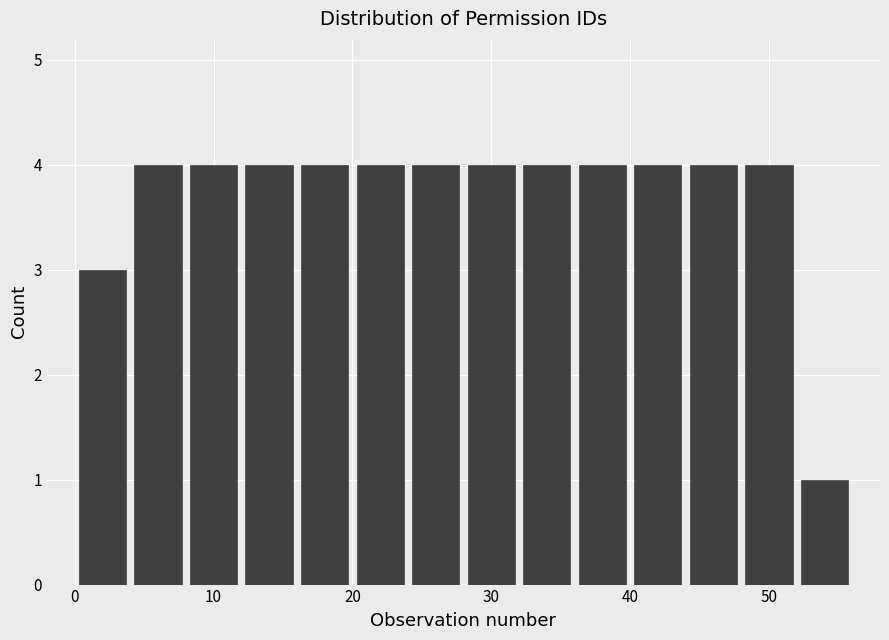

Reading left to right, list every bar in this chart as the range it spans on the x-axis followed by its height. The values are not printed on the chart, so give them approximately, as read against the axis.

0 to 4: 3
4 to 8: 4
8 to 12: 4
12 to 16: 4
16 to 20: 4
20 to 24: 4
24 to 28: 4
28 to 32: 4
32 to 36: 4
36 to 40: 4
40 to 44: 4
44 to 48: 4
48 to 52: 4
52 to 56: 1